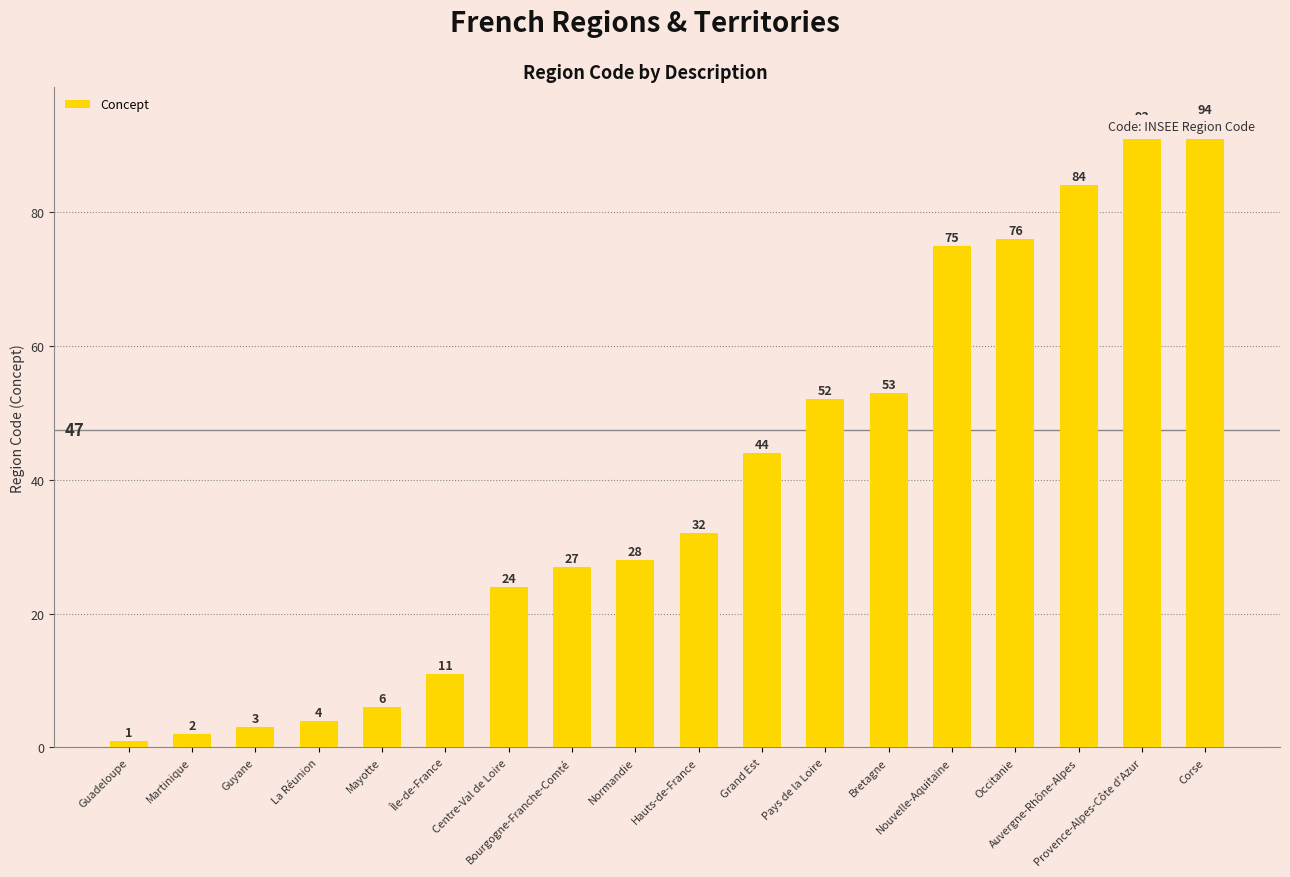

True or false: the data shows 94 at Corse.

True